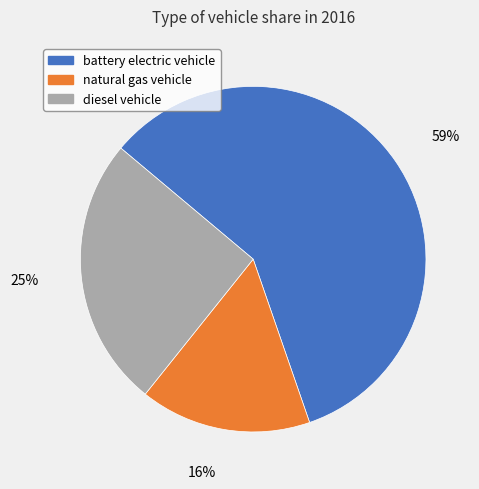

Which category accounts for the majority?

battery electric vehicle